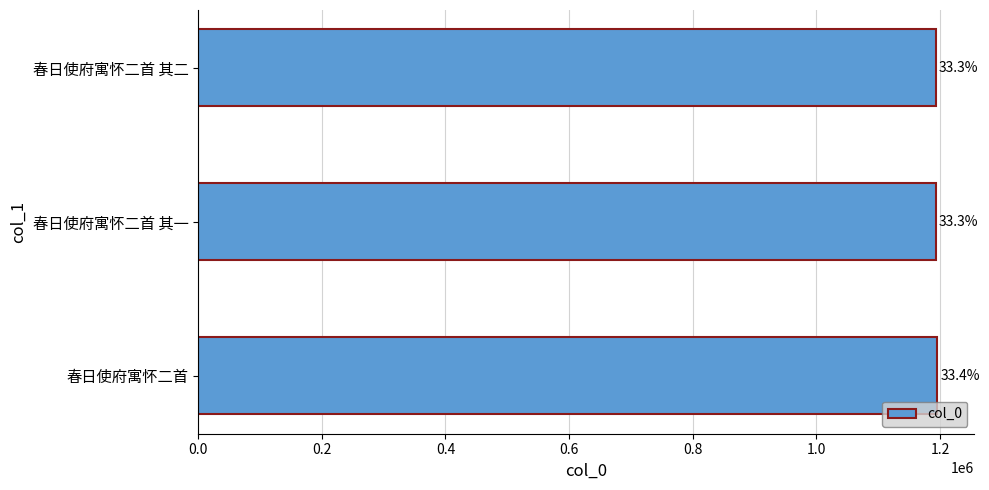

How many bars are there in total?

3